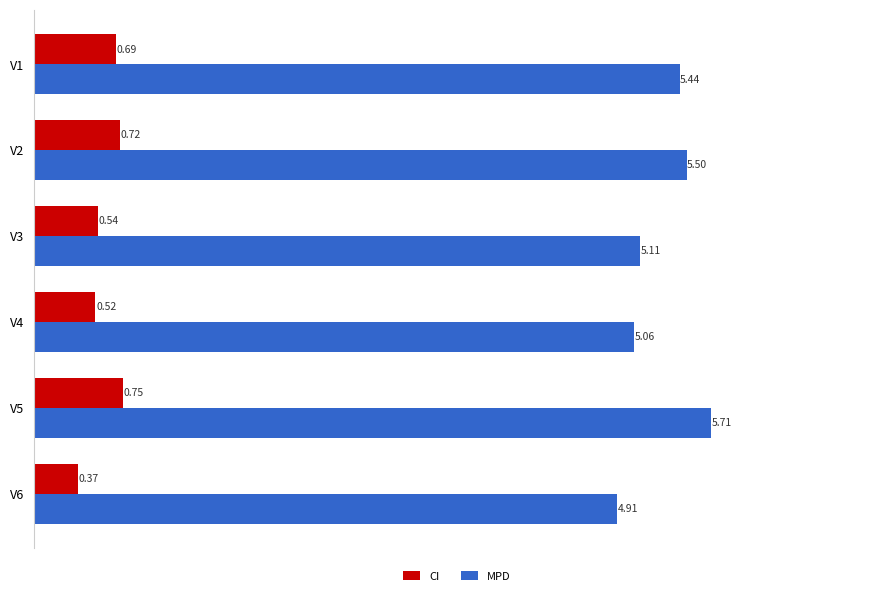

Rank the series by their maximum value, from lowest to highest.

CI, MPD